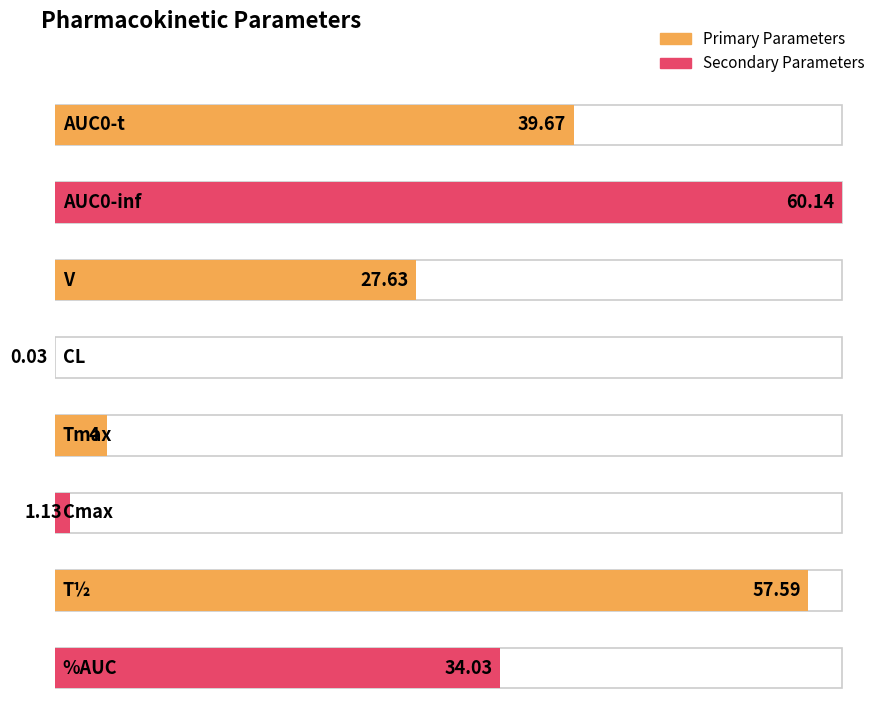

Approximately how many times larger is the value at T½ compared to AUC0-inf?

1.0